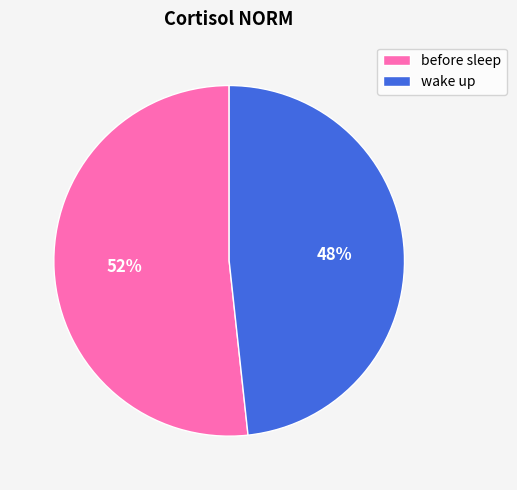

Which has a higher value, wake up or before sleep?

before sleep